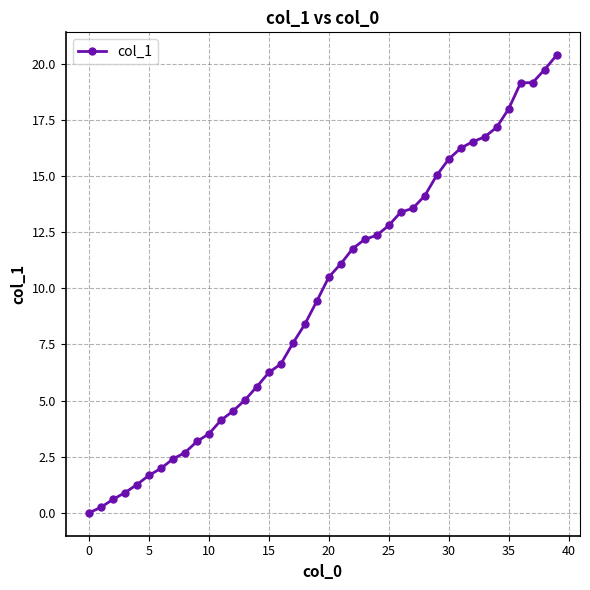

What is the difference between the maximum and second lowest values?

20.1